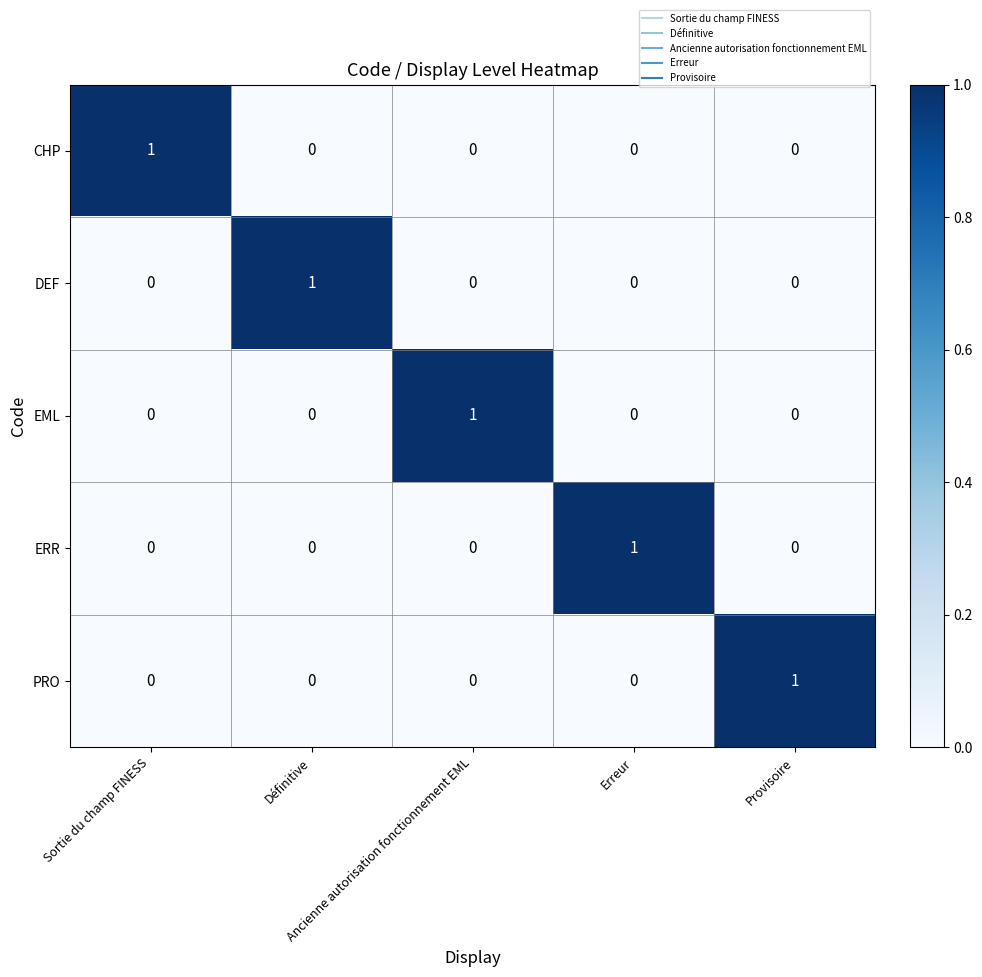

At how many categories does at least one series exceed 0?

5